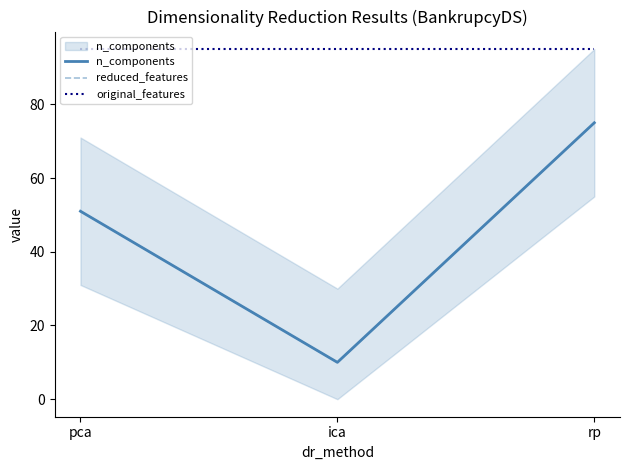

Between ica and pca, which is larger?

pca